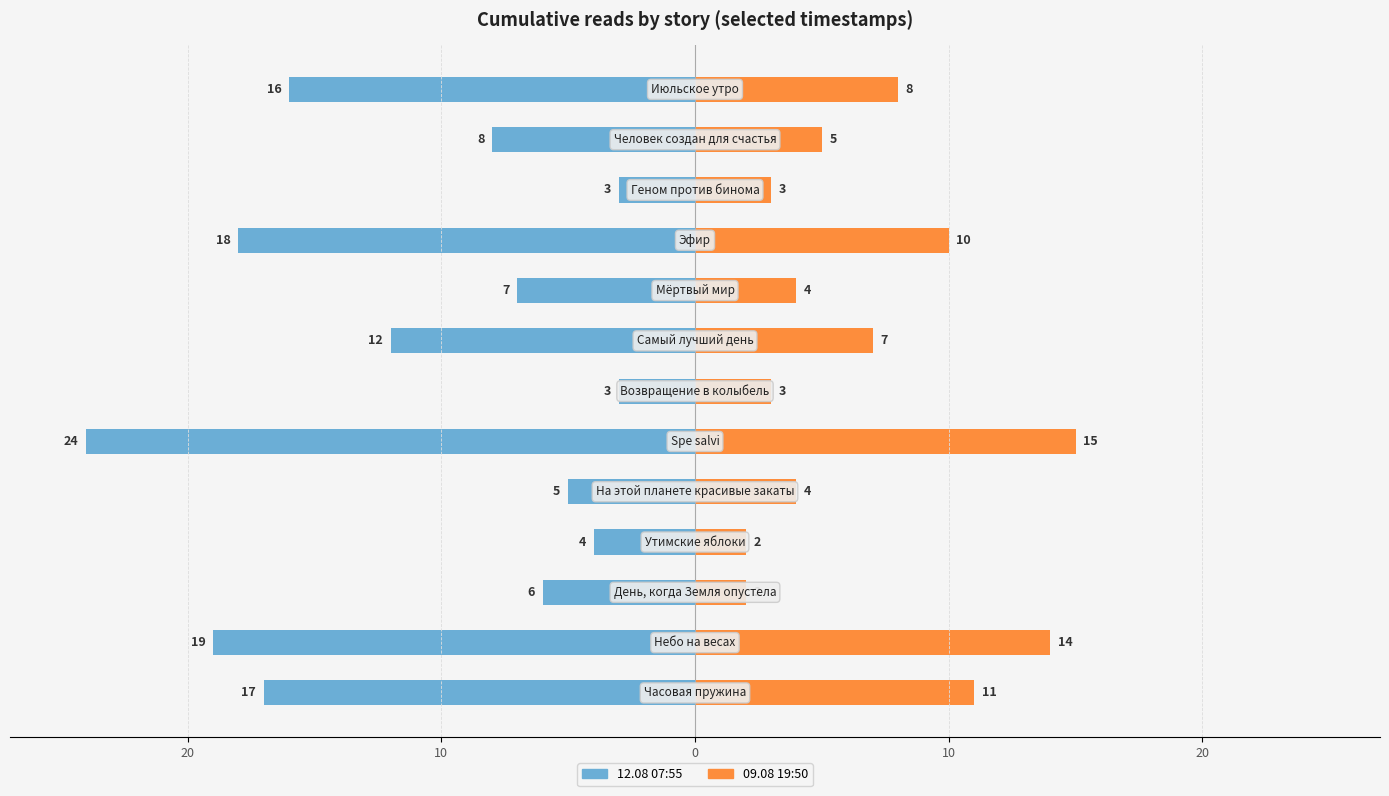

What is the difference between the maximum and second lowest values in the 09.08 19:50 series?

13